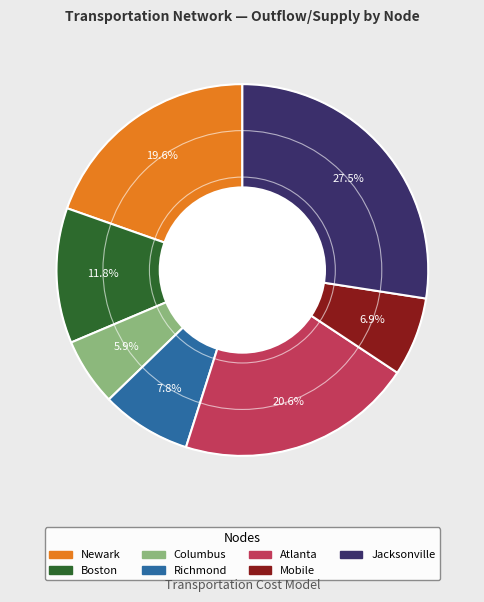

What percentage is NOT represented by Newark?

80.4%